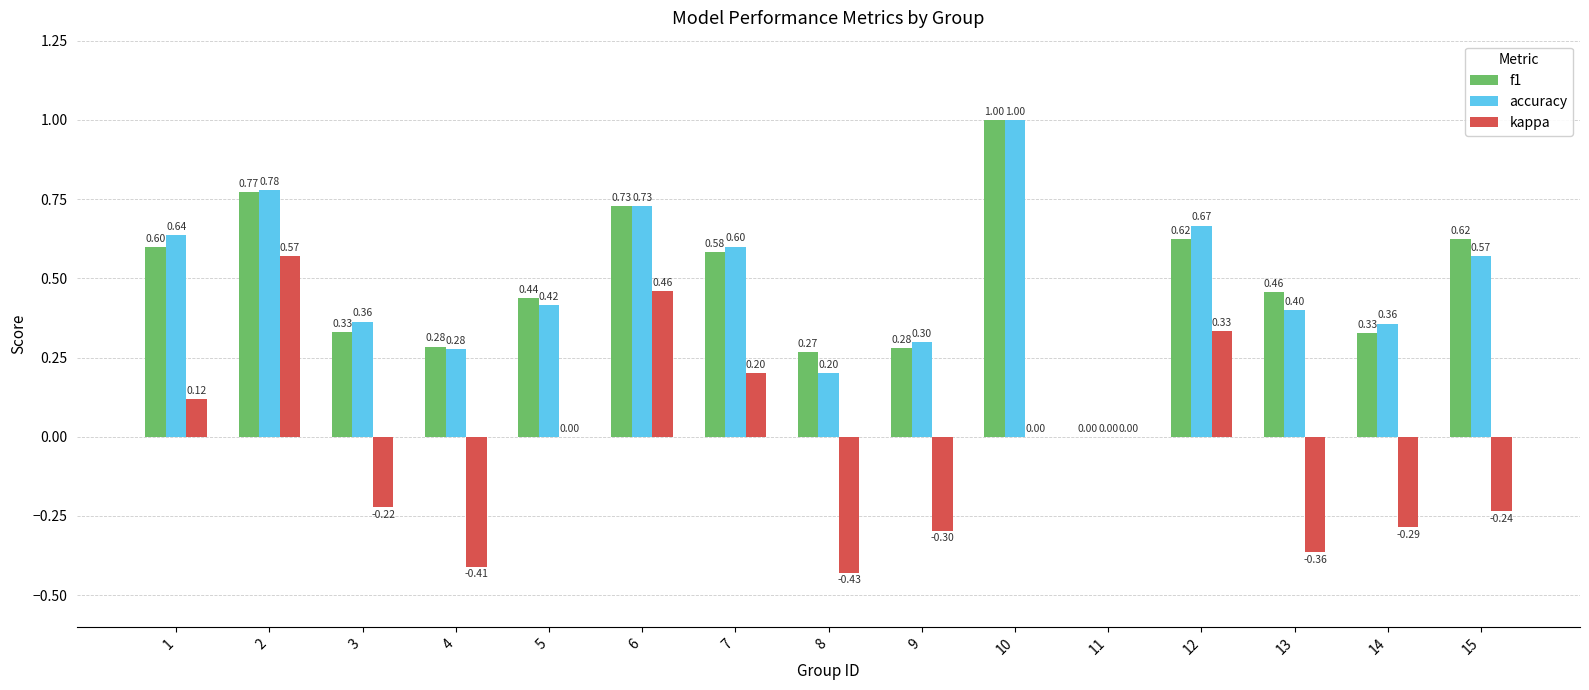

Are the bars horizontal?

No